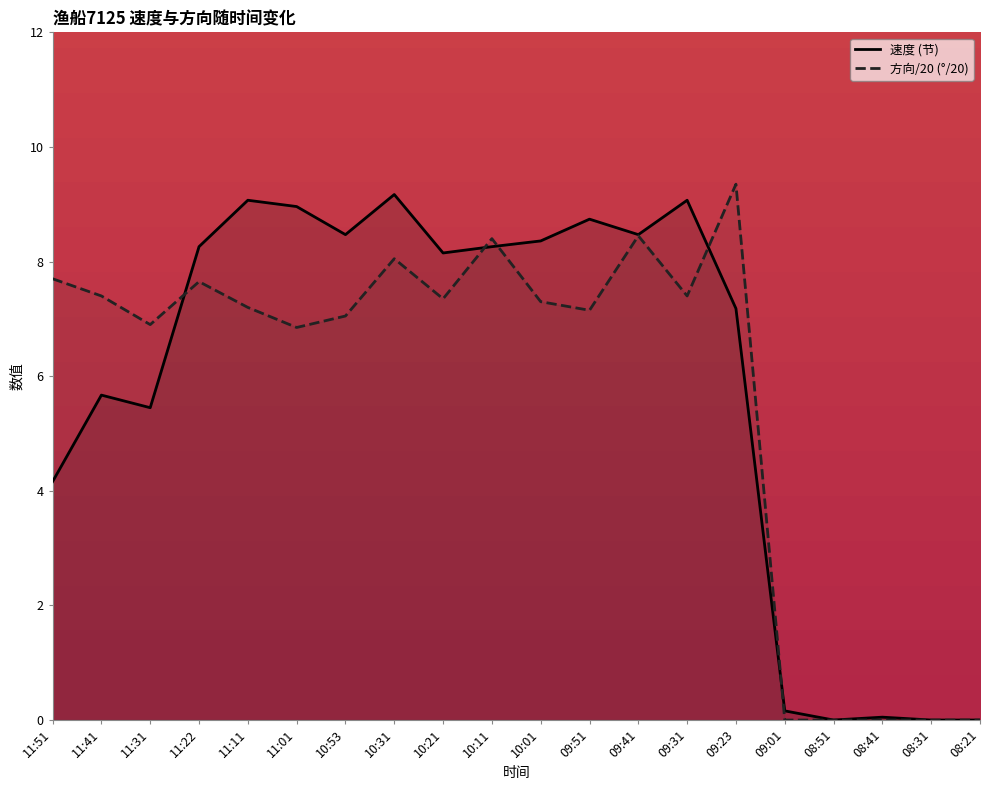

At 08:51, list the series in order from smallest to largest.

速度, 方向